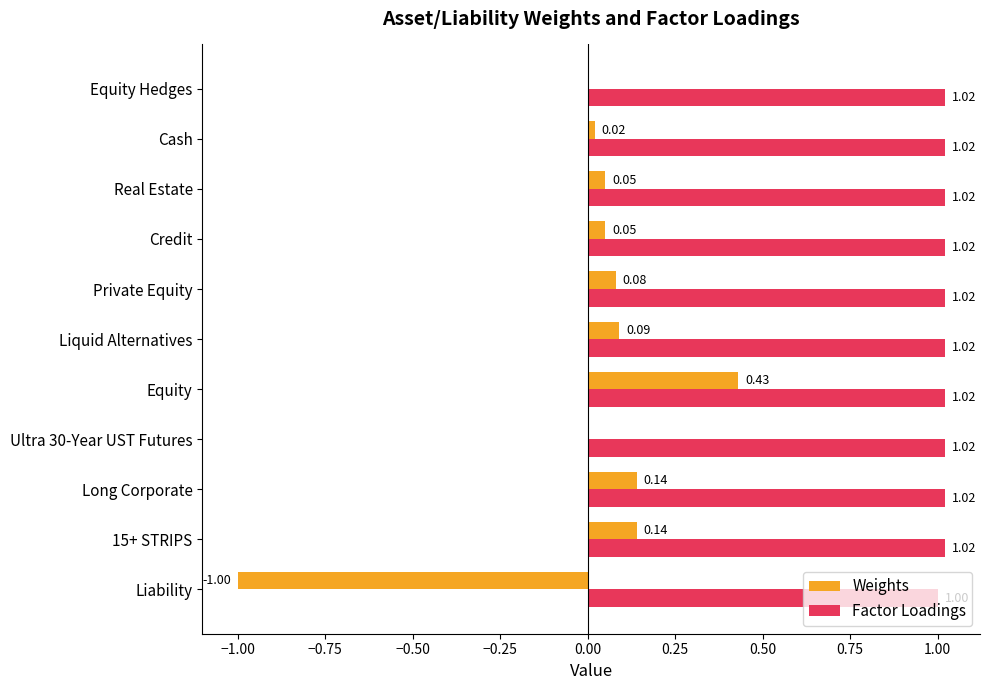

Which series has the largest total across all categories?

Factor Loadings